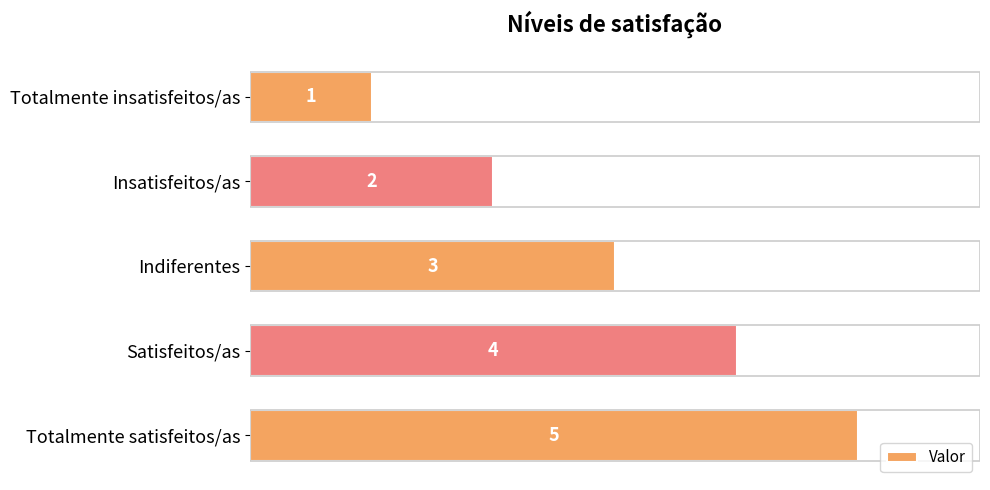

What is the difference between the second highest and minimum values?

3